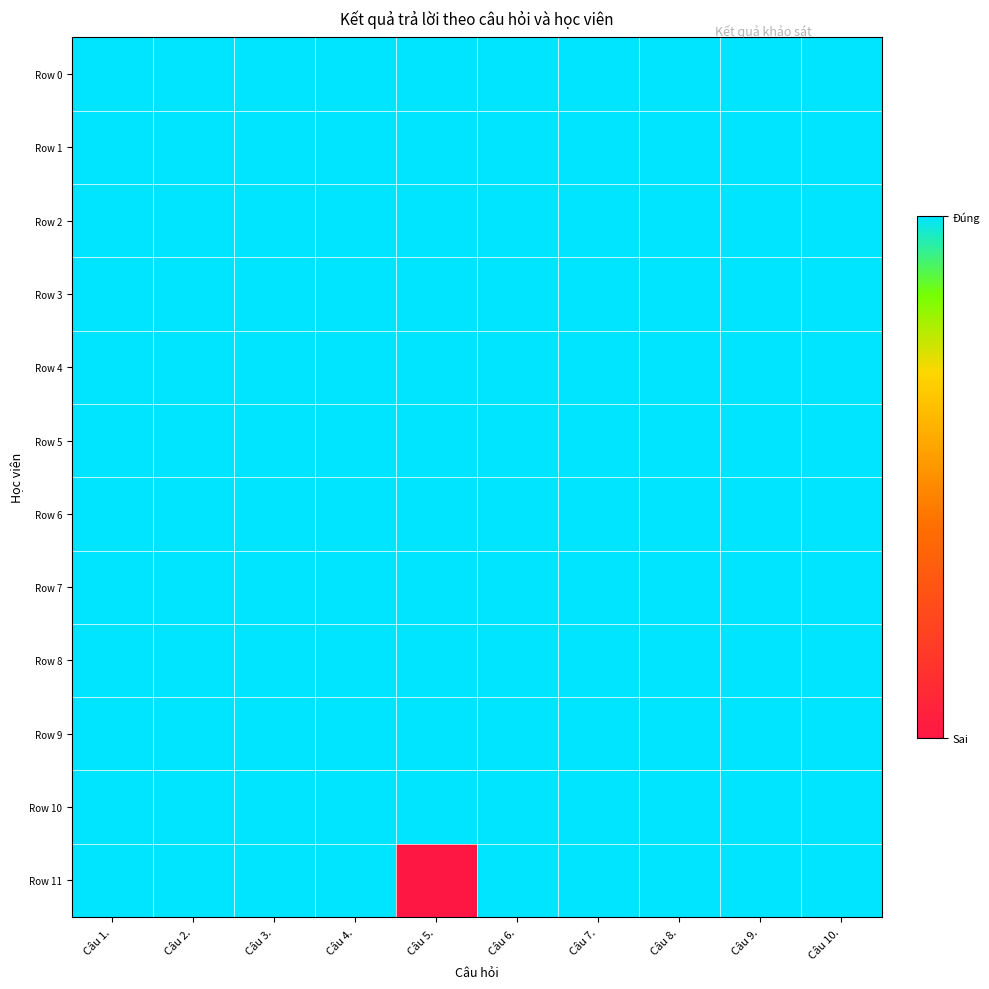

List the series in order of their peak value, lowest first.

Row 0, Row 1, Row 2, Row 3, Row 4, Row 5, Row 6, Row 7, Row 8, Row 9, Row 10, Row 11